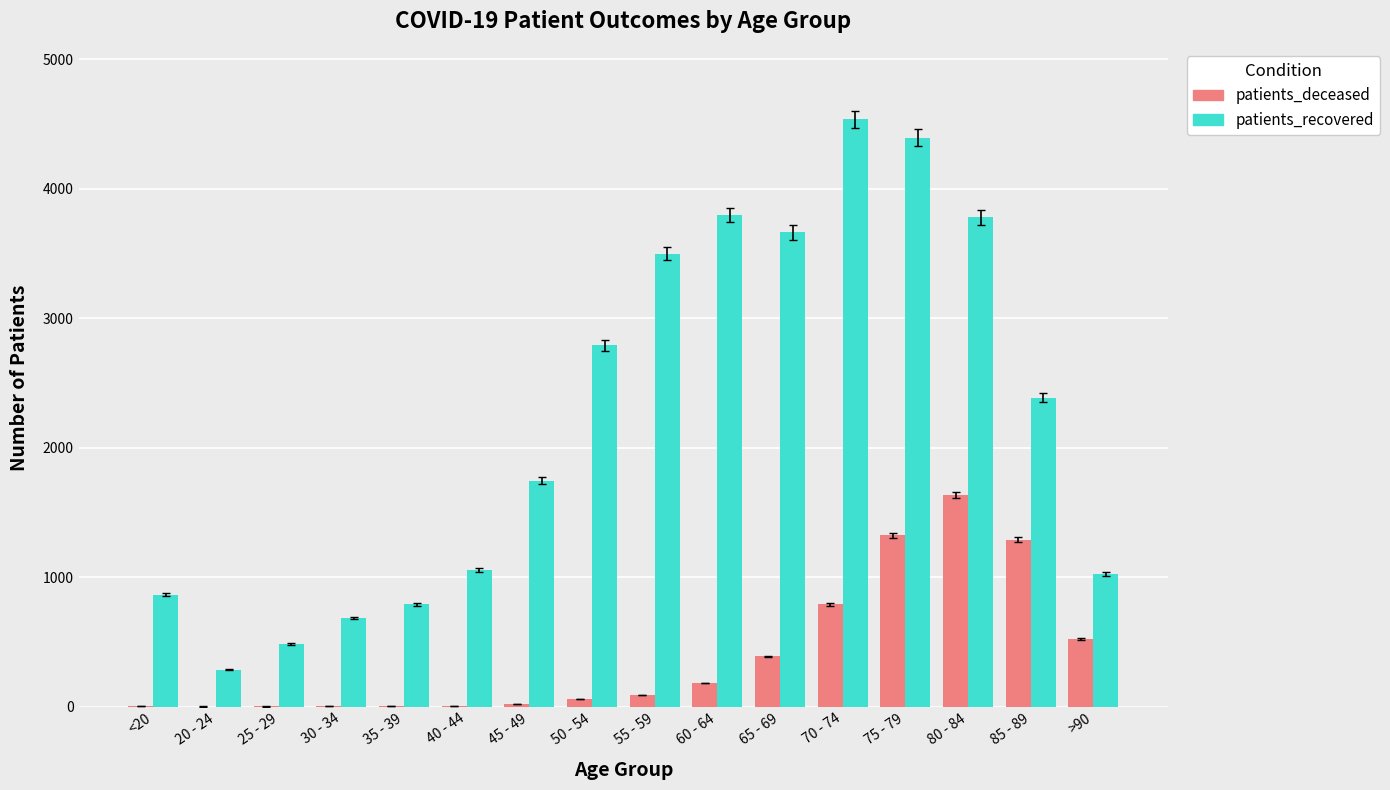

What is the sum of all patients_recovered values?

35772